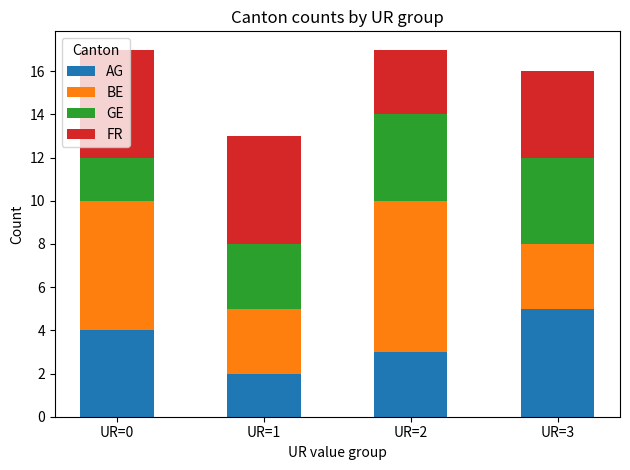

List the labels in order of AG value, smallest first.

UR=1, UR=2, UR=0, UR=3